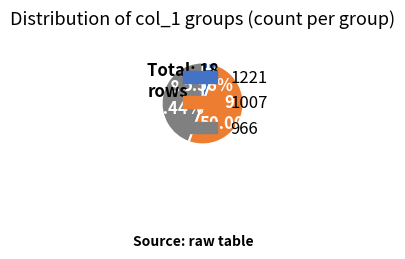

Approximately how many times larger is the value at 1007 compared to 1221?

9.0